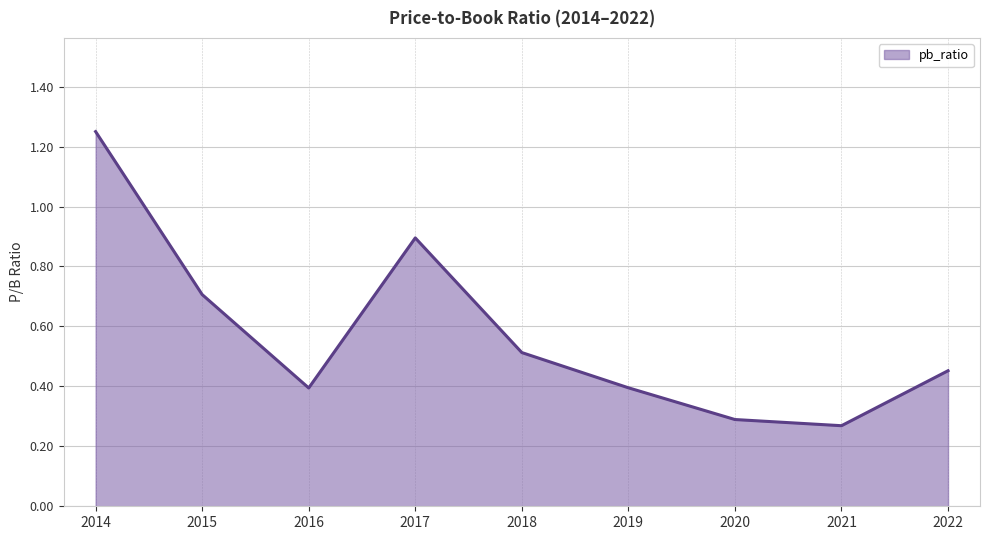

Which category has the highest value across all series?

2014